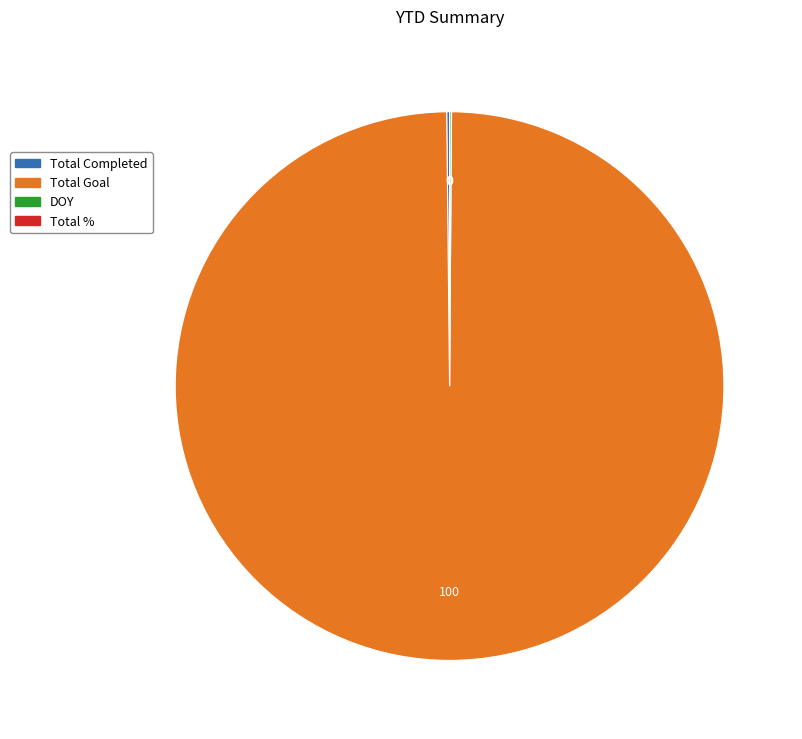

Which category accounts for the majority?

Total Goal